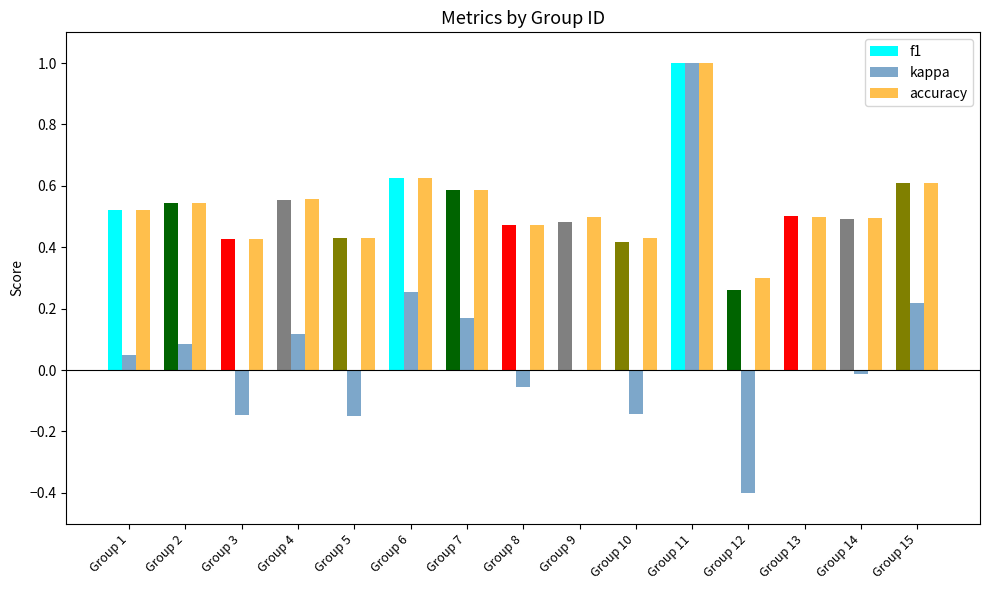

The value of accuracy at Group 14 is 0.5. True or false?

True